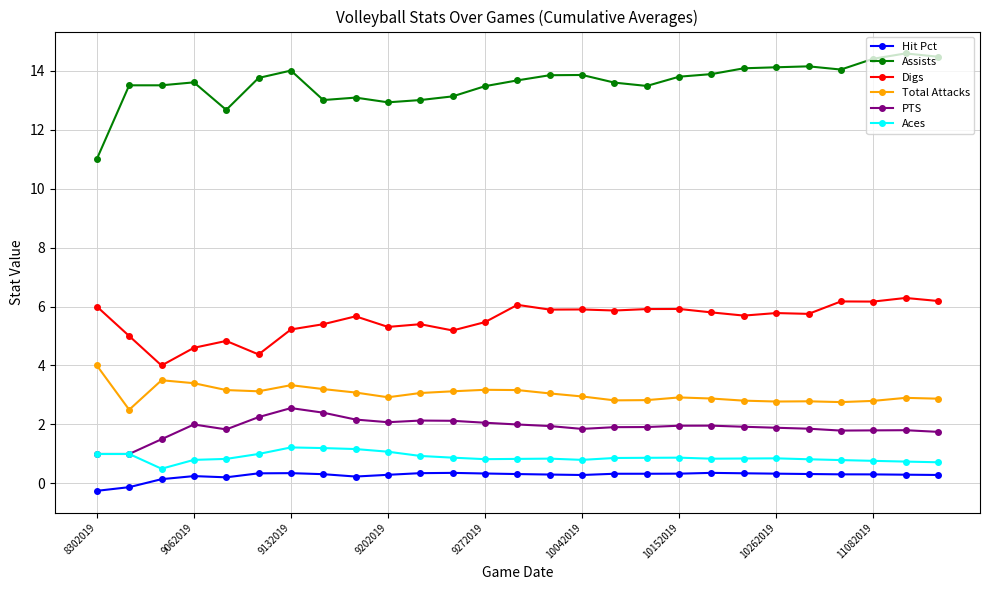

True or false: Digs has more than 0 interior local peaks.

True